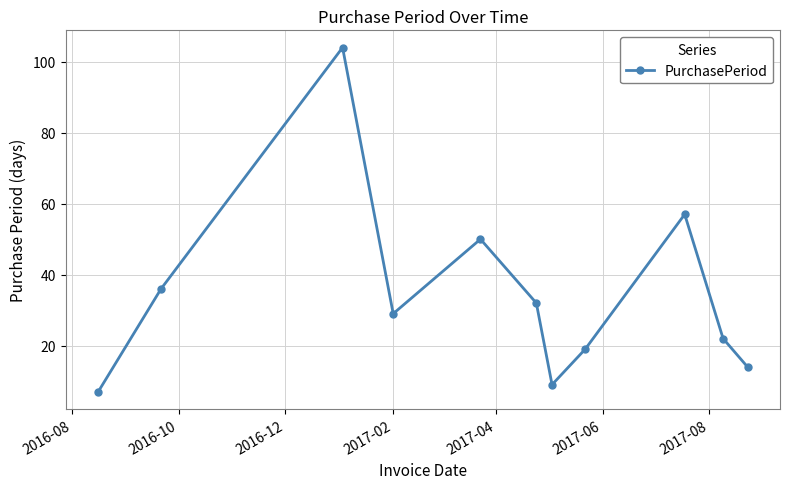

What is the smallest value displayed?

7